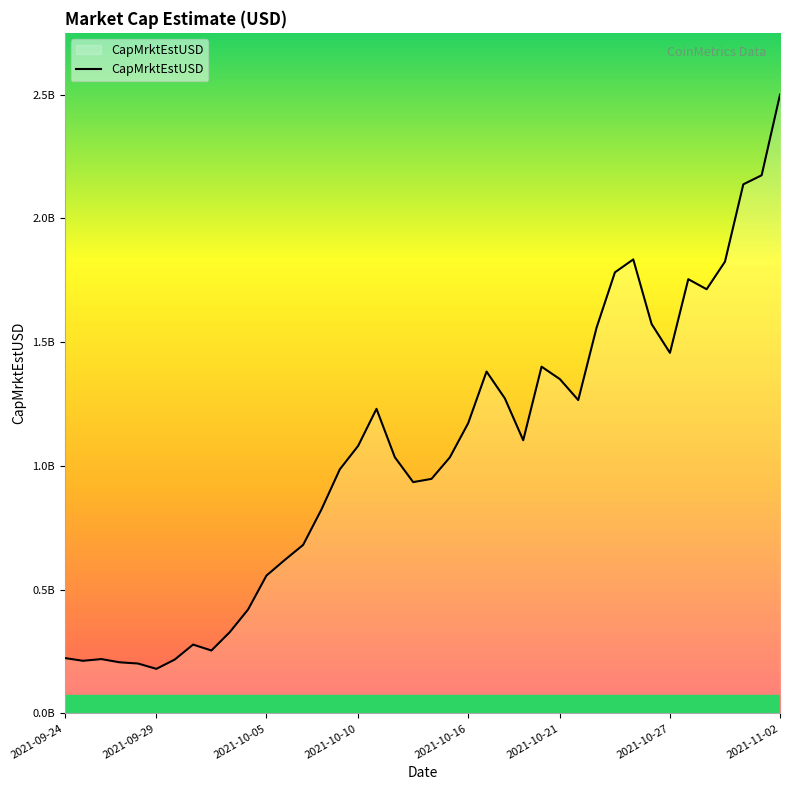

What is the difference between the second highest and minimum values?

1998214692.9